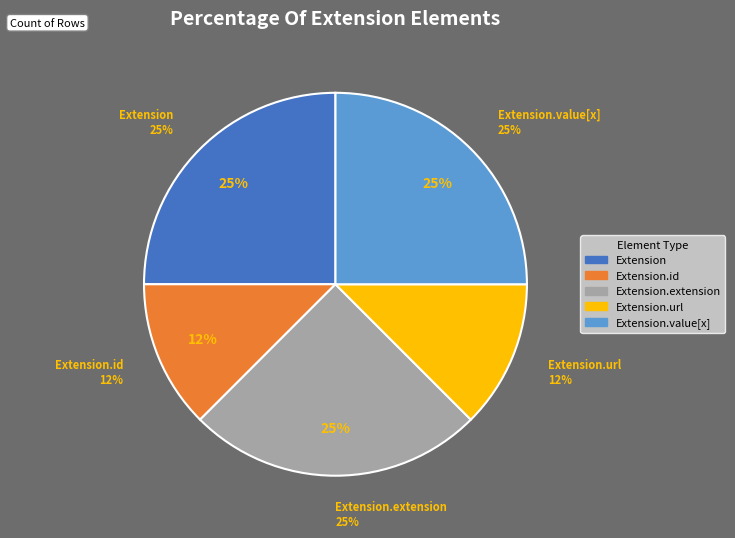

Is it true that Extension.extension is 1% of the pie?

False